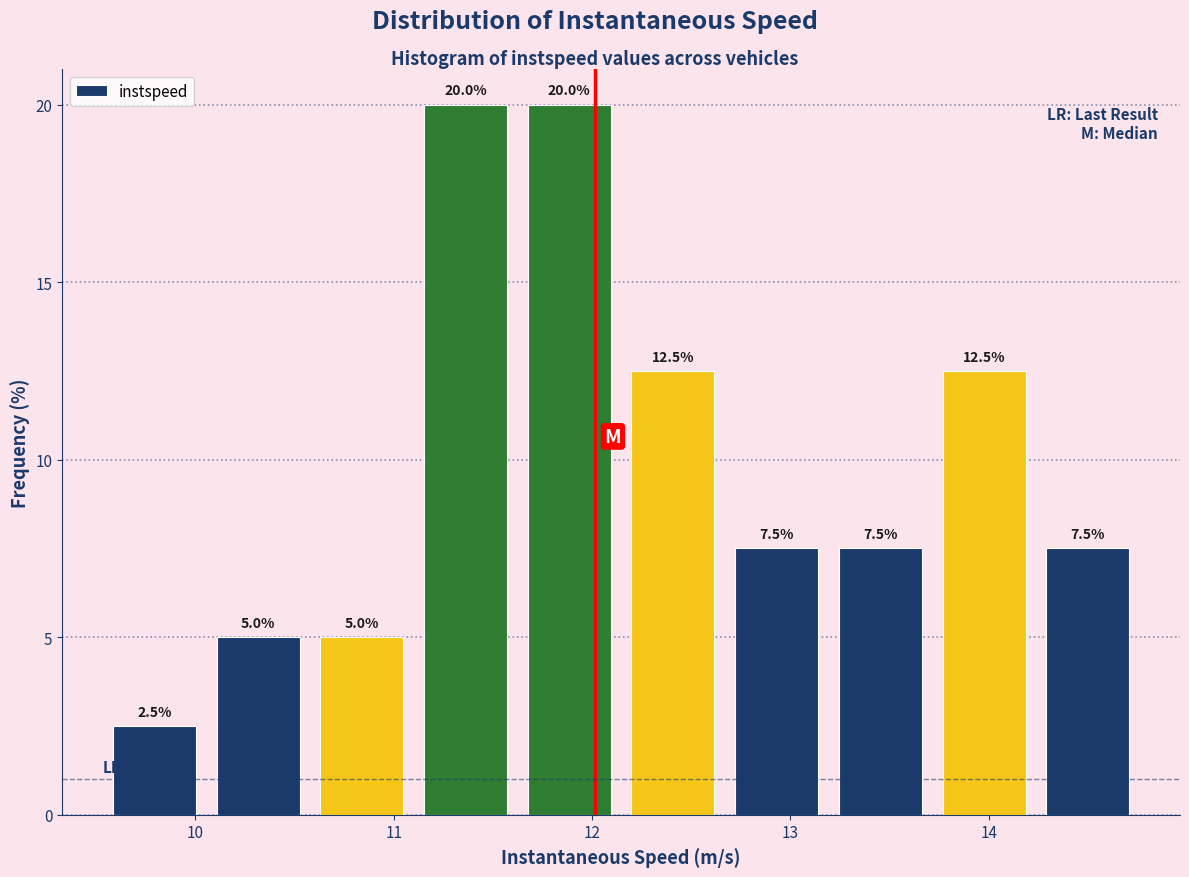

Reading left to right, transcribe this chart: for each bar, give the range it covers on the x-axis and its height. The bar edges are not printed on the chart, so give them approximately, as read against the axis.

9.5 to 10.1: 2.5
10.1 to 10.6: 5.0
10.6 to 11.1: 5.0
11.1 to 11.6: 20.0
11.6 to 12.1: 20.0
12.1 to 12.7: 12.5
12.7 to 13.2: 7.5
13.2 to 13.7: 7.5
13.7 to 14.2: 12.5
14.2 to 14.8: 7.5